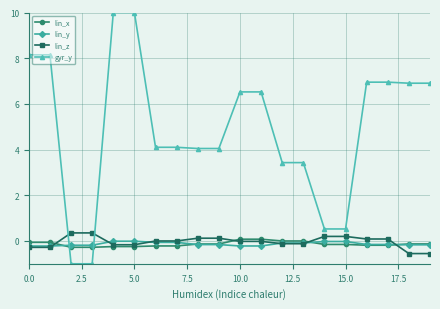

Which series has the largest total across all categories?

gyr_y